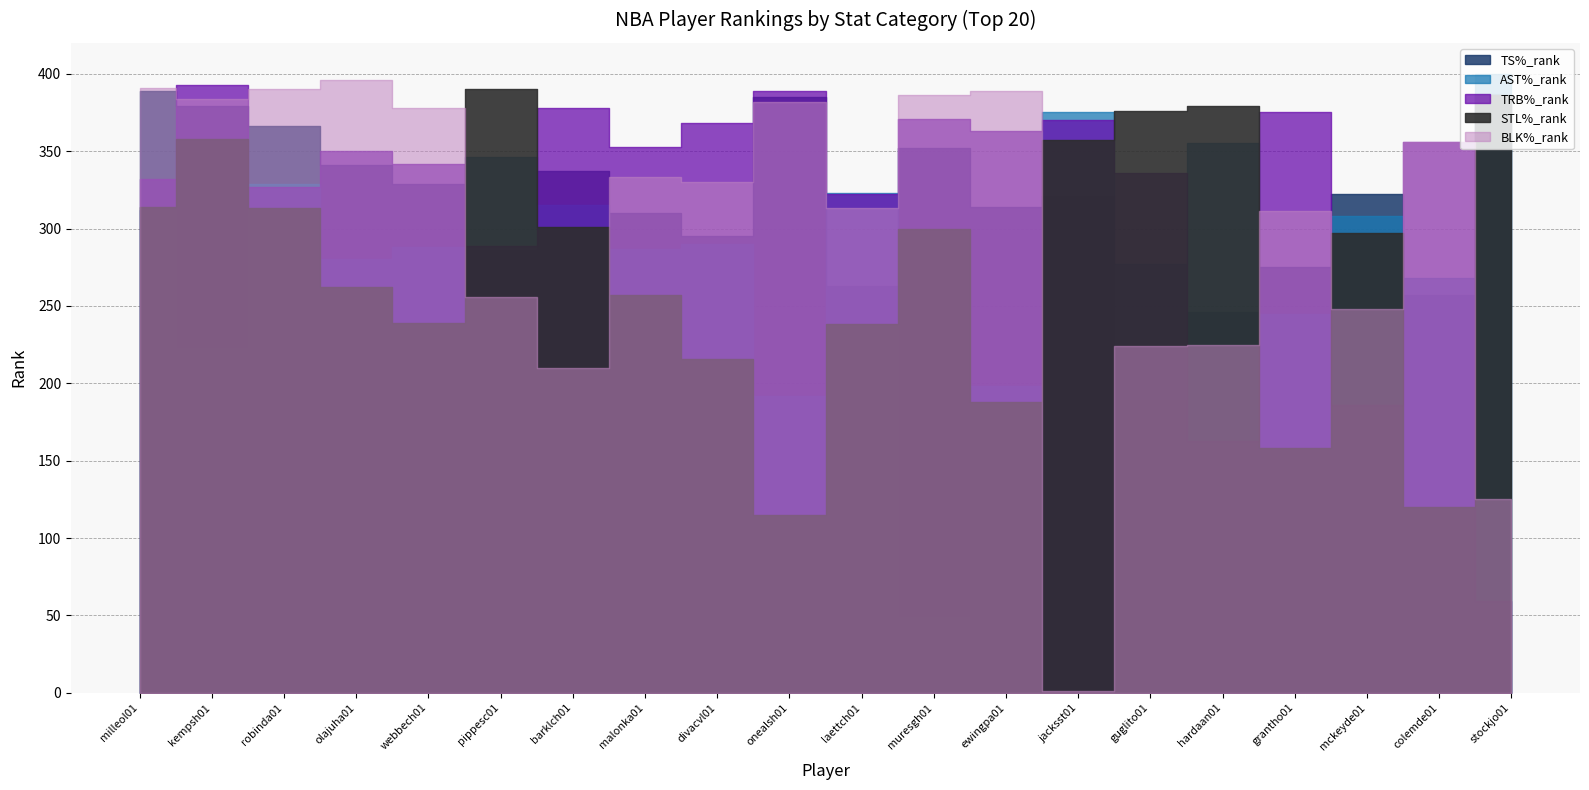

Where is AST%_rank nearest to the value 224?

kempsh01